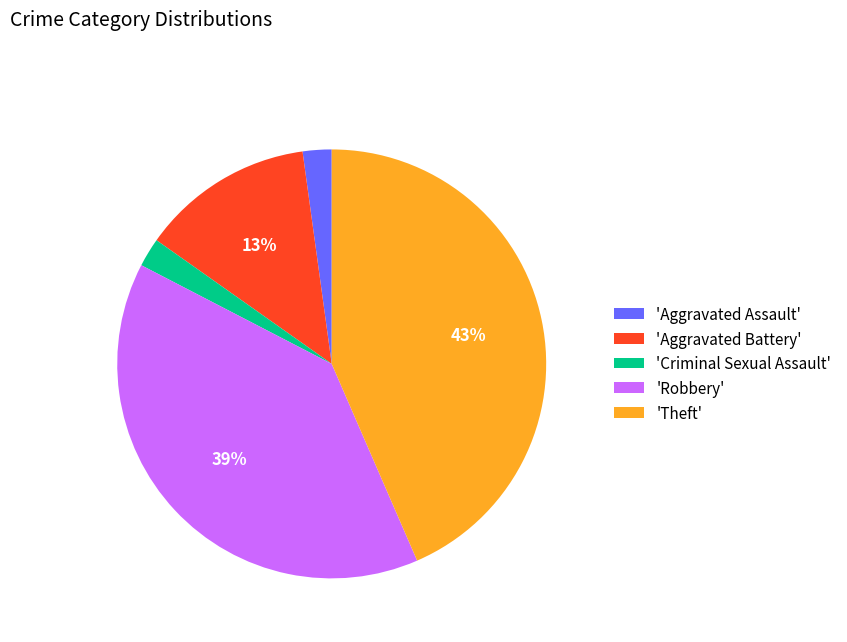

To the nearest percent, what is the combined percentage of 'Robbery' and 'Criminal Sexual Assault'?

41%